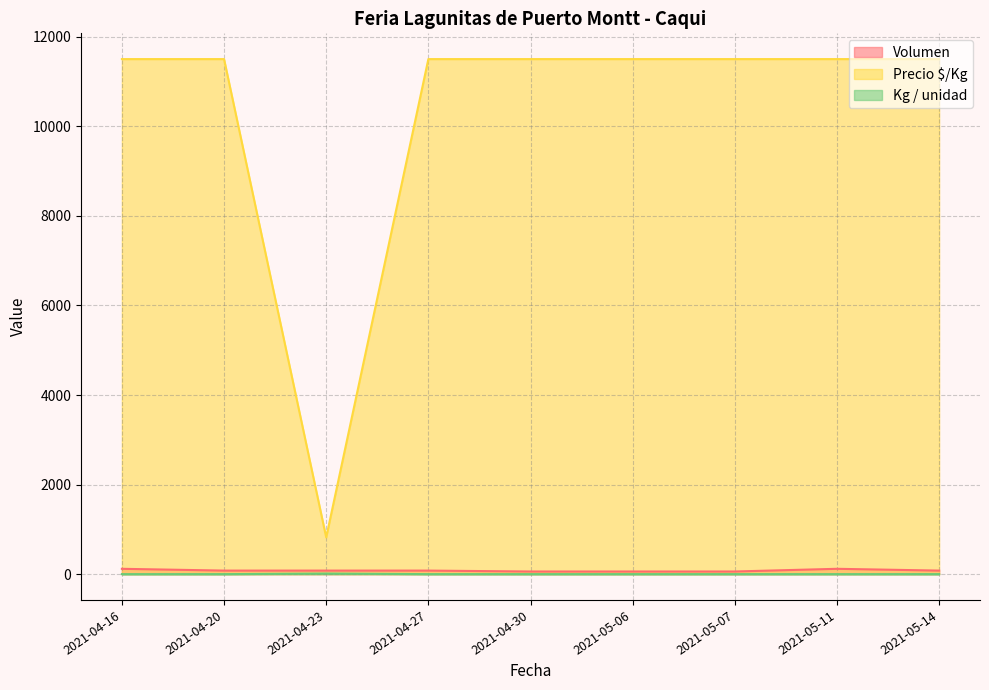

How many interior local peaks does the Kg / unidad series have?

1